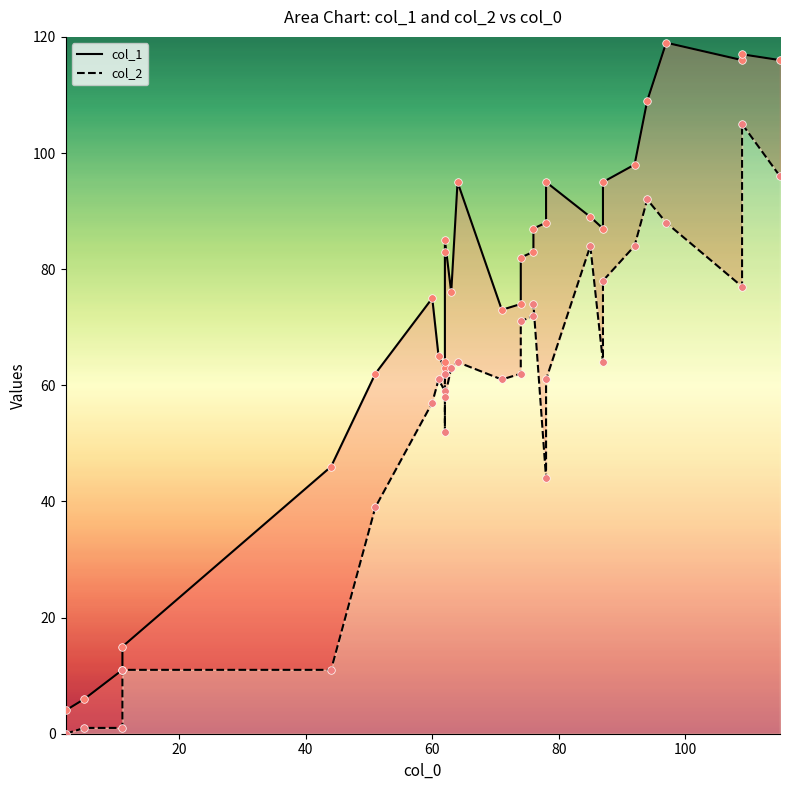

Which series has the largest total across all categories?

col_1